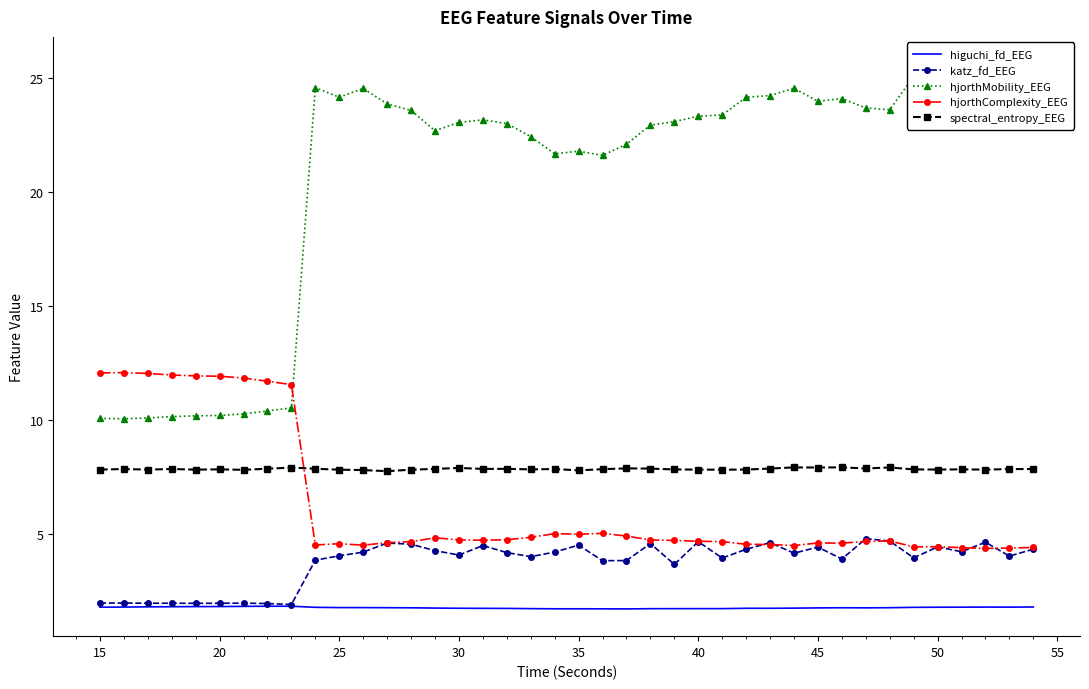

Which series has the largest total across all categories?

hjorthMobility_EEG